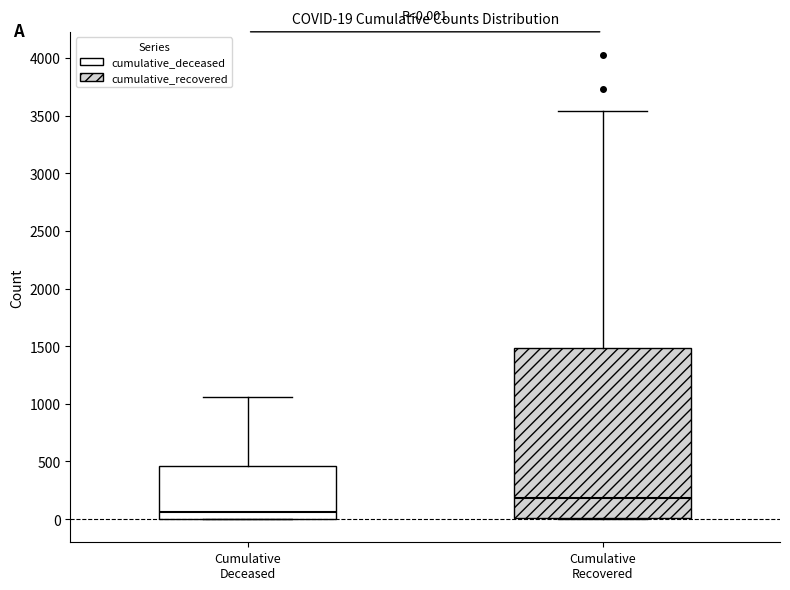

Which box is the tallest, from its lower edge to its upper edge?

Cumulative Recovered